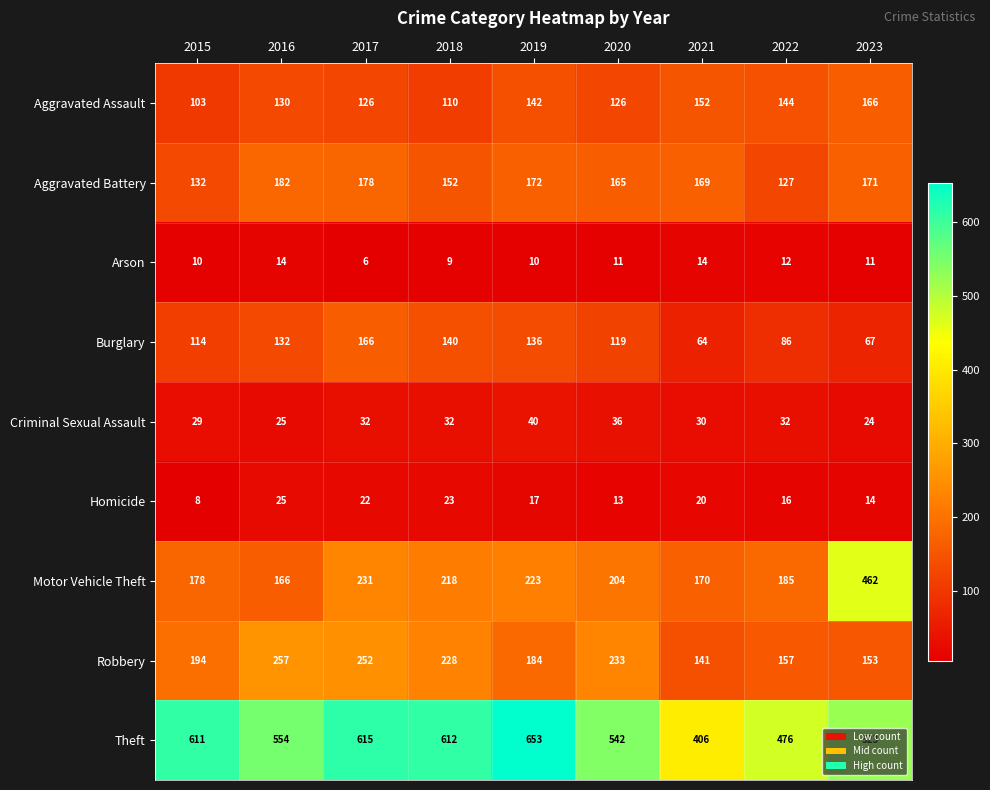

What is the difference between the maximum and second lowest values in the Criminal Sexual Assault series?

15